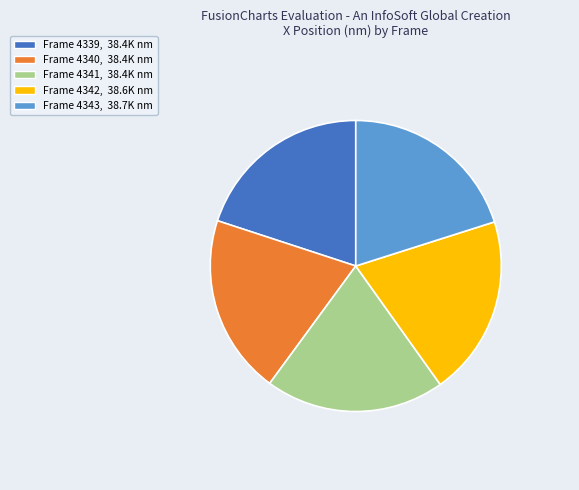

Does any single category account for the majority?

No